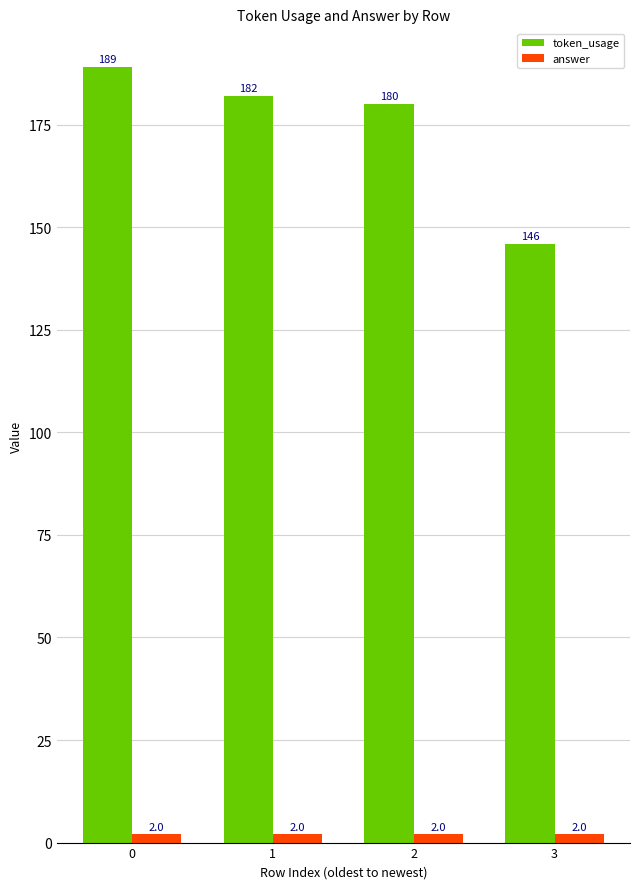

What is the spread (max minus min) of values at 1?

180